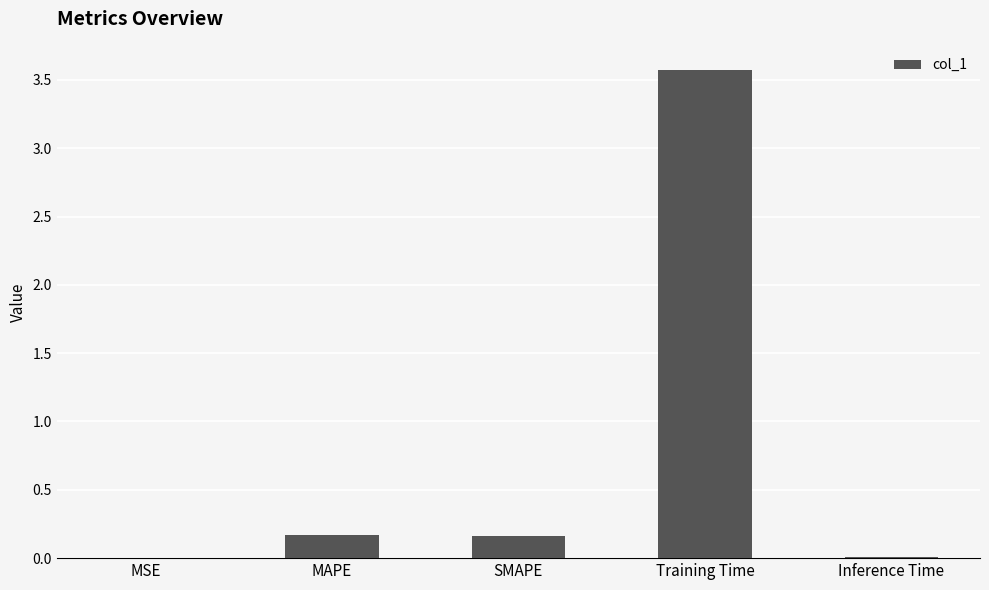

Is it true that the value at MAPE is 0.2?

True